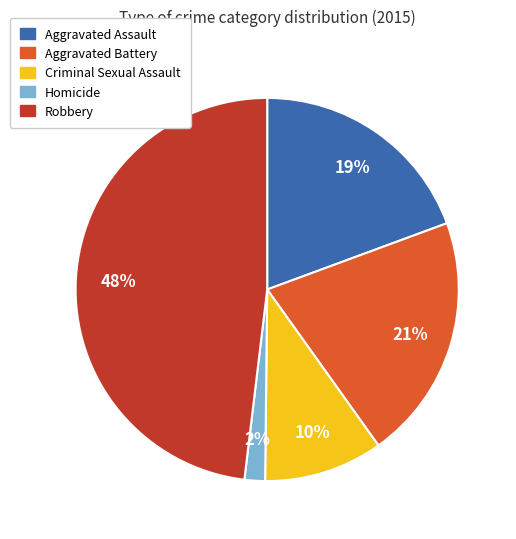

How many segments does this pie chart have?

5